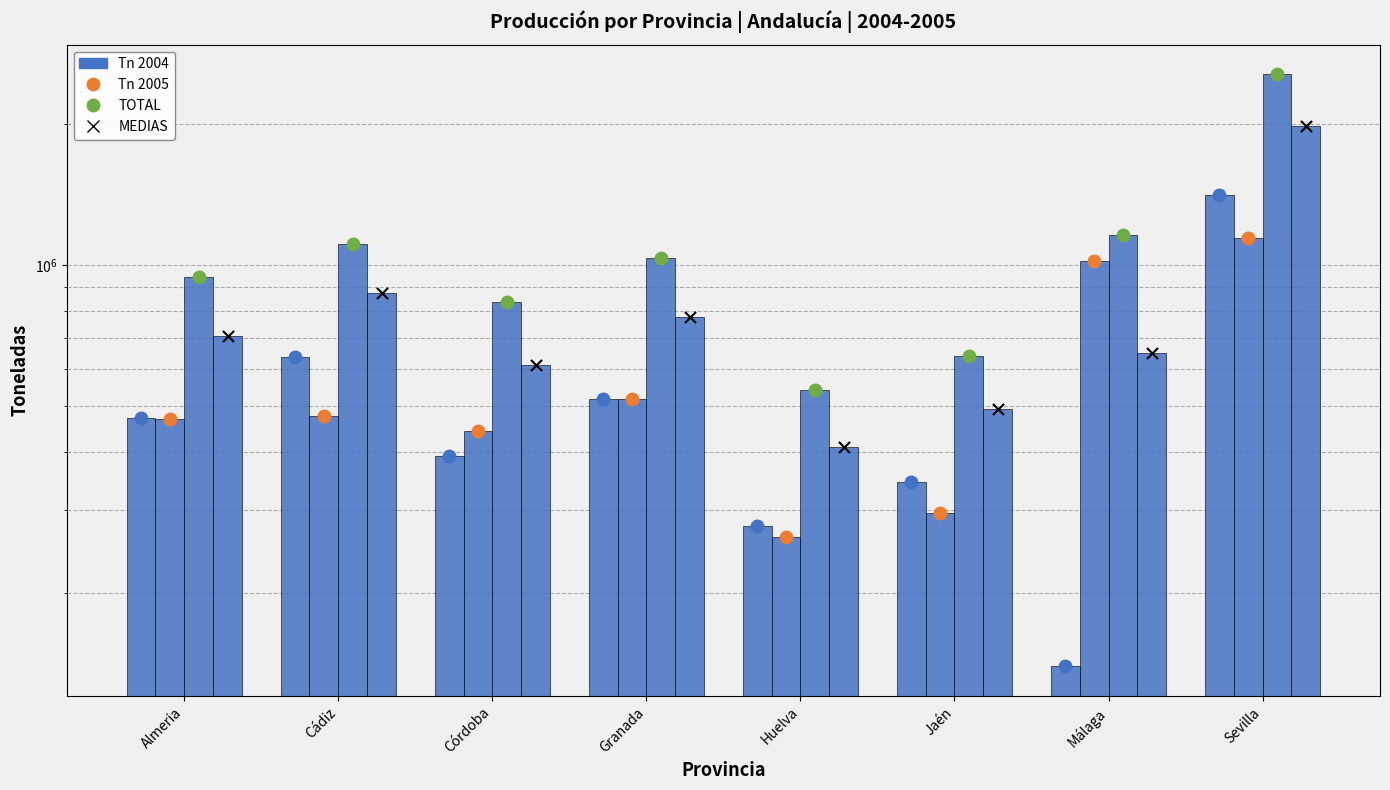

At how many categories does at least one series exceed 398515?

8